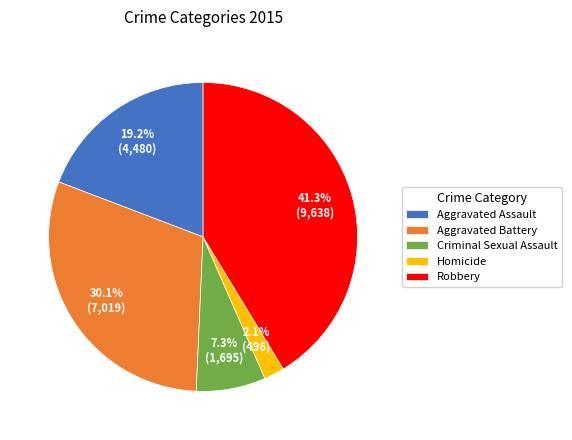

Count the number of slices in the pie.

5